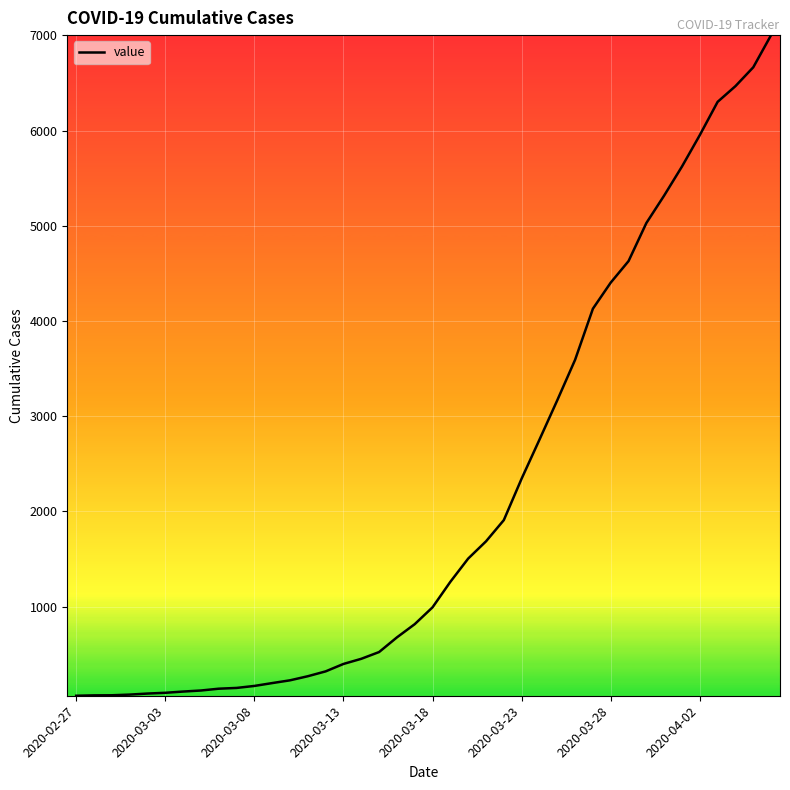

What is the greatest value displayed?

7004